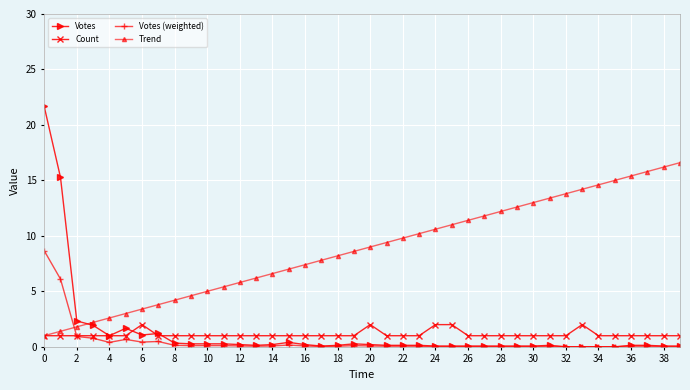

What is the highest value of the Count series?

2.0